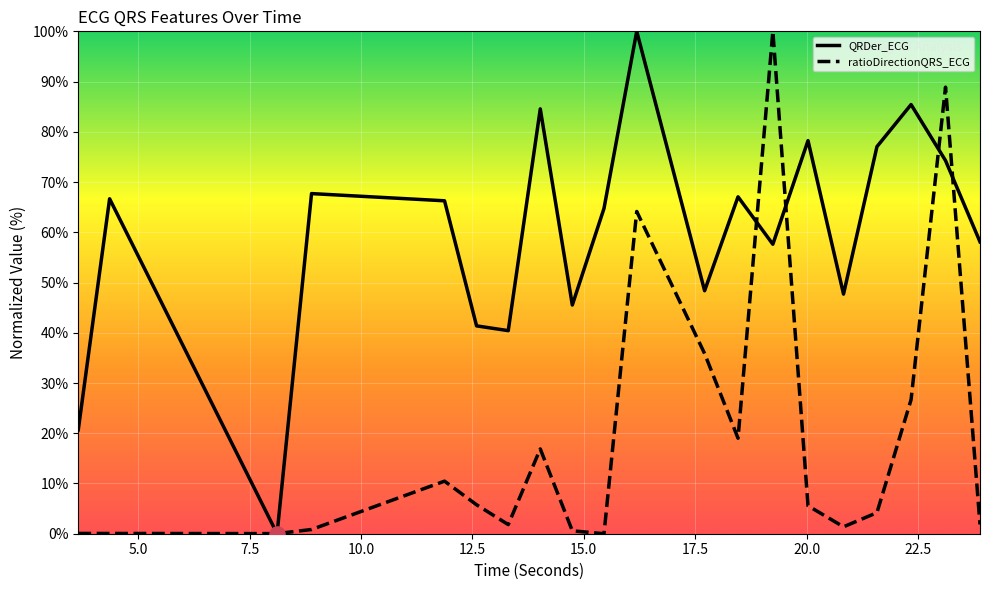

Which series has the largest total across all categories?

QRDer_ECG